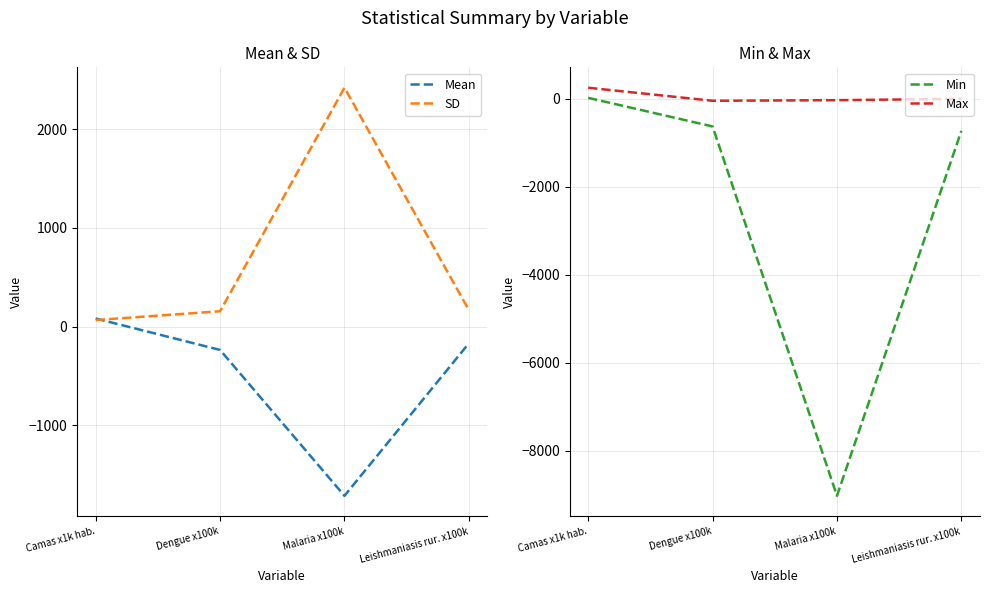

After their last crossing, which series has the higher values: SD or Mean?

SD